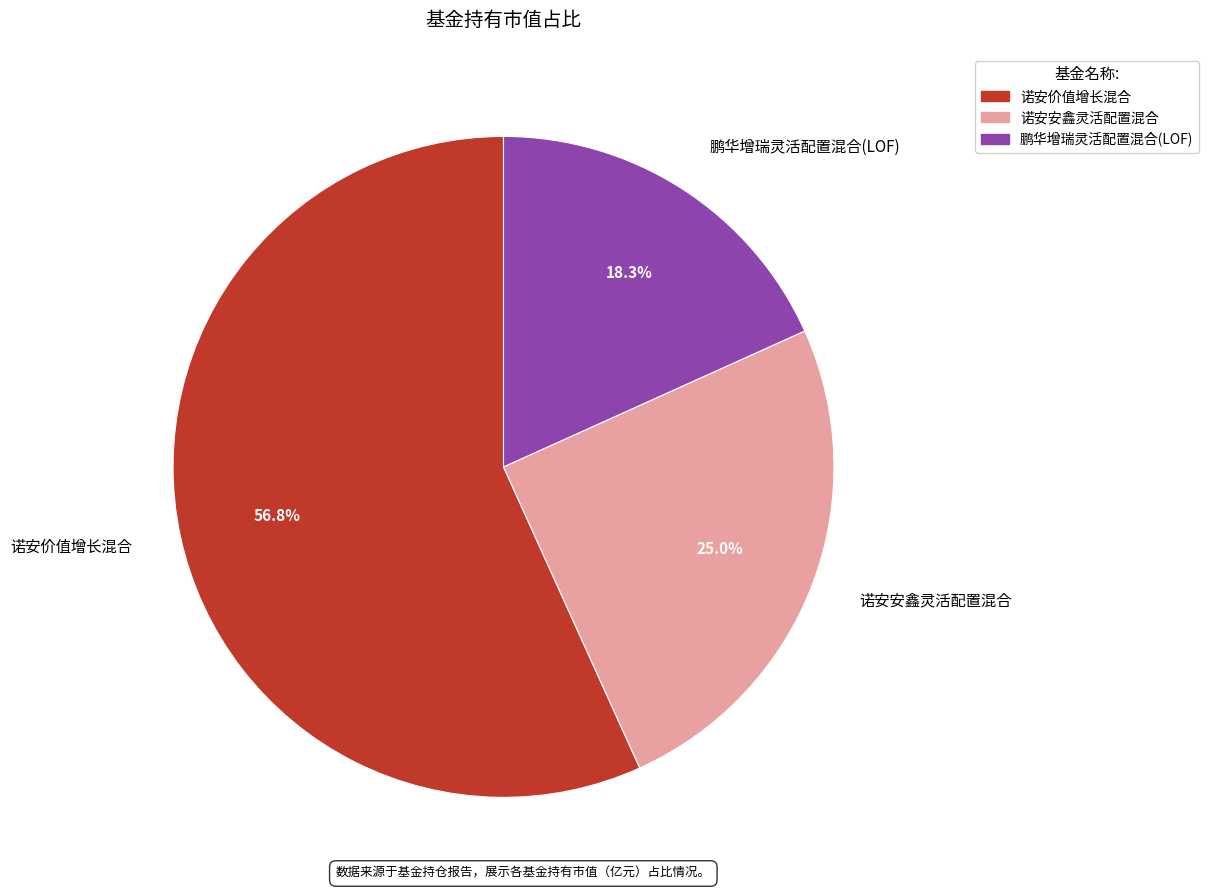

To the nearest percent, what is the combined percentage of 鹏华增瑞灵活配置混合(LOF) and 诺安安鑫灵活配置混合?

43%